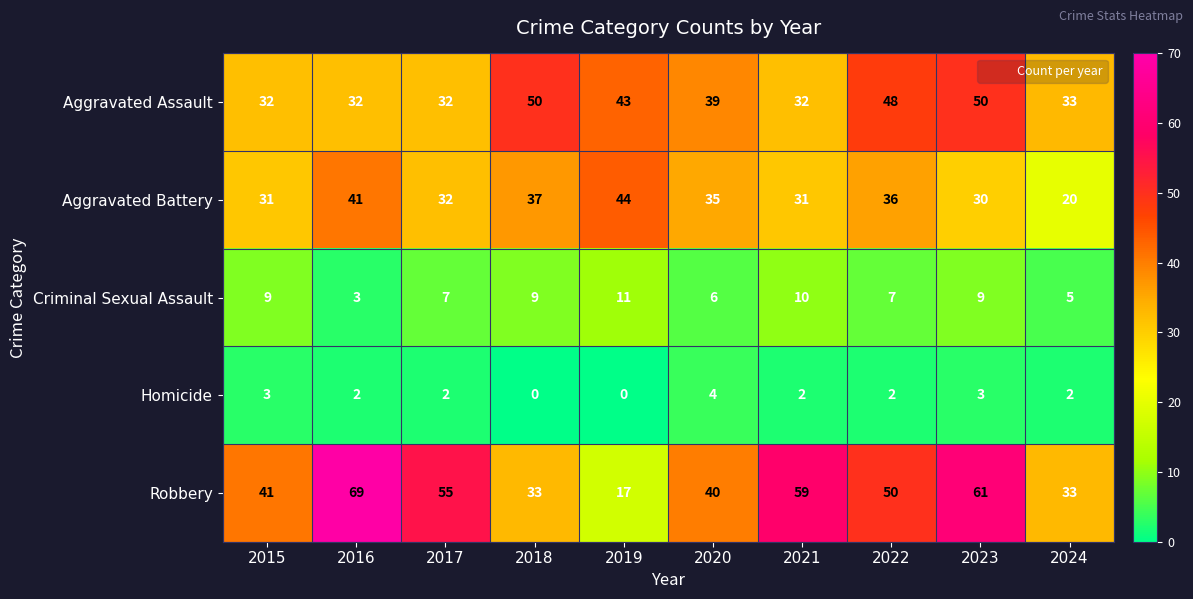

The Criminal Sexual Assault series shows 9 at 2015. True or false?

True